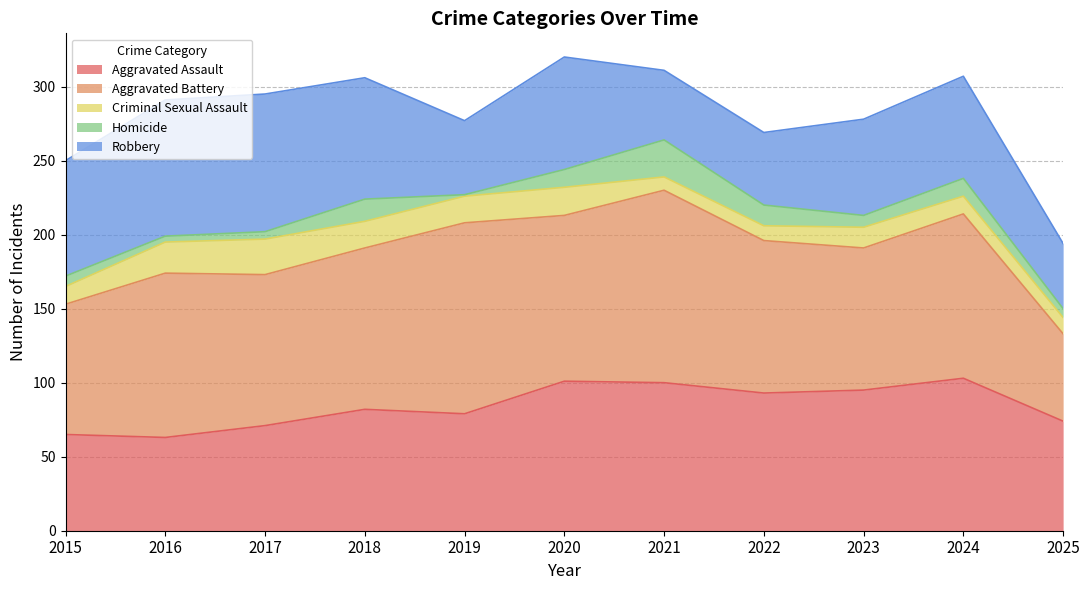

How many lines are shown in the chart?

5